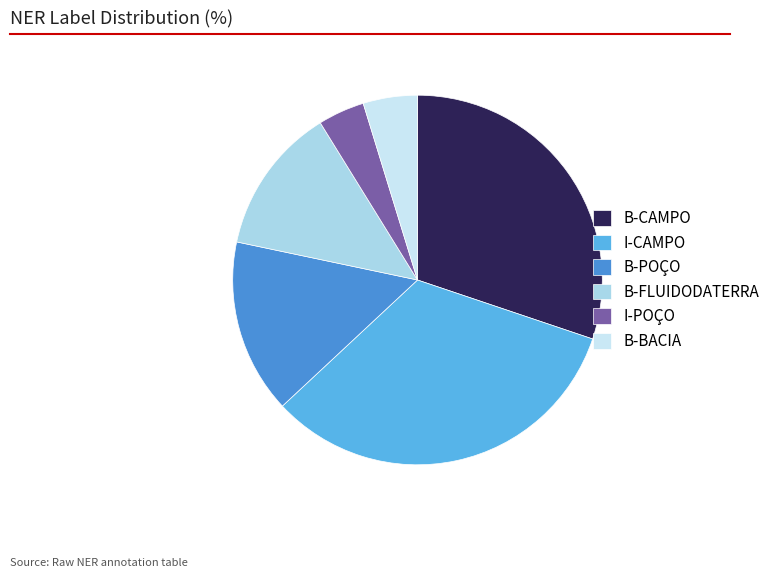

To the nearest percent, what is the average slice percentage?

17%